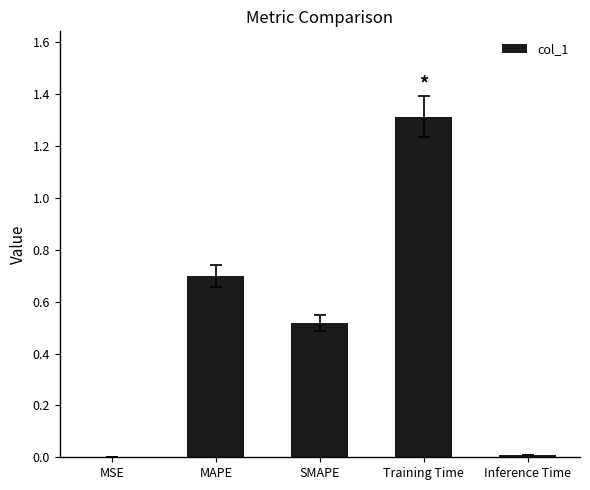

What is the change in value from MAPE to Training Time?

+0.6